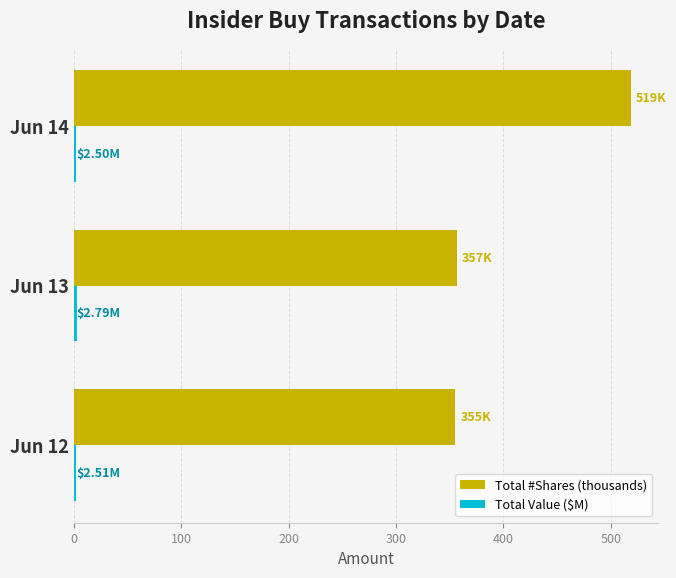

Which series has the largest range (max minus min)?

Total #Shares (thousands)